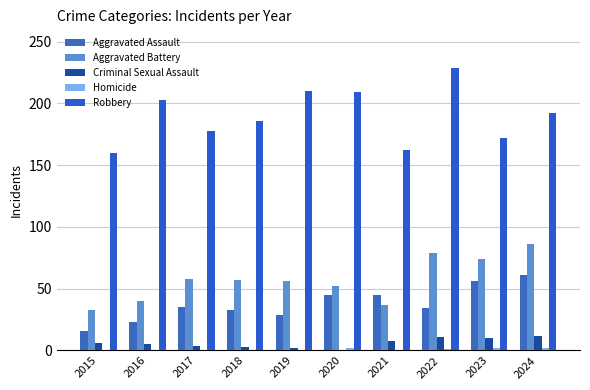

Reading left to right, extract all data points from this chart.

Aggravated Assault: 2015=16	2016=23	2017=35	2018=33	2019=29	2020=45	2021=45	2022=34	2023=56	2024=61
Aggravated Battery: 2015=33	2016=40	2017=58	2018=57	2019=56	2020=52	2021=37	2022=79	2023=74	2024=86
Criminal Sexual Assault: 2015=6	2016=5	2017=4	2018=3	2019=2	2020=0	2021=8	2022=11	2023=10	2024=12
Homicide: 2015=0	2016=0	2017=0	2018=0	2019=0	2020=2	2021=0	2022=1	2023=2	2024=2
Robbery: 2015=160	2016=203	2017=178	2018=186	2019=210	2020=209	2021=162	2022=229	2023=172	2024=192